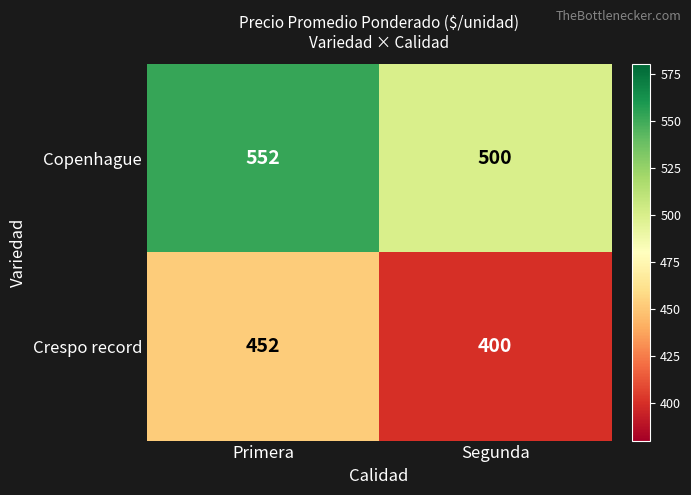

Reading right to left, list all the values displayed in this chart.

Copenhague: 500	552
Crespo record: 400	452